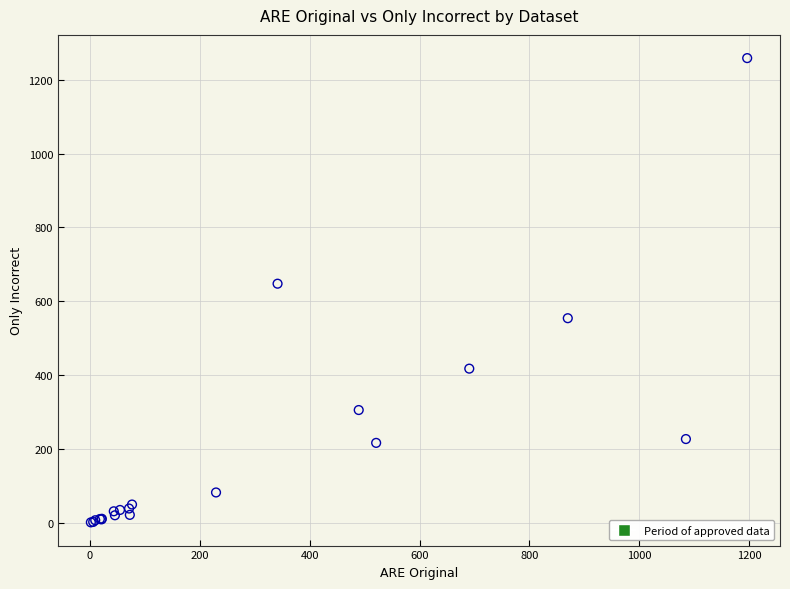

What Y value in the scatter plot is closest to 629?

647.4